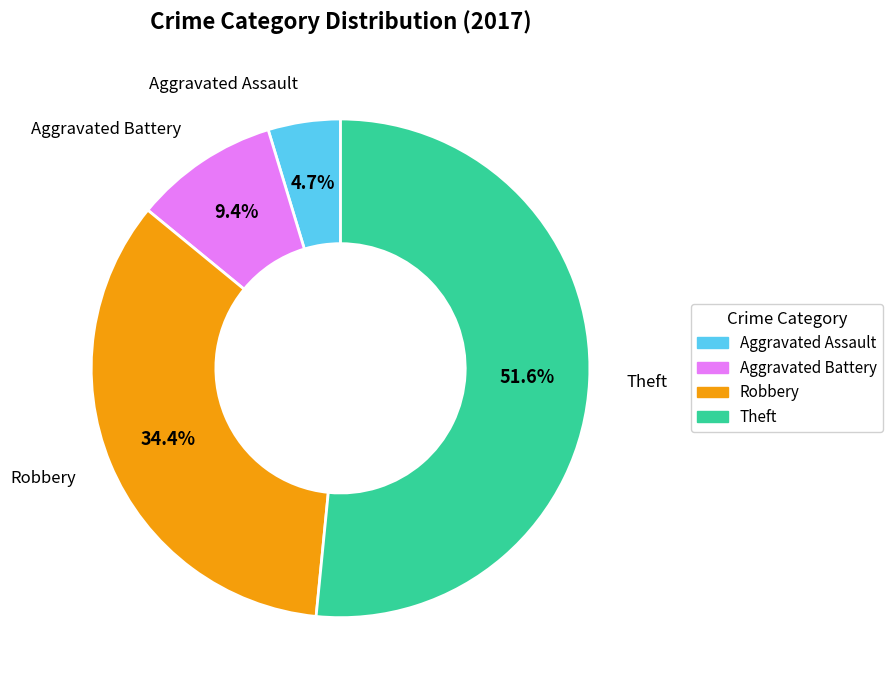

To the nearest percent, what is the combined percentage of Aggravated Assault and Theft?

56%